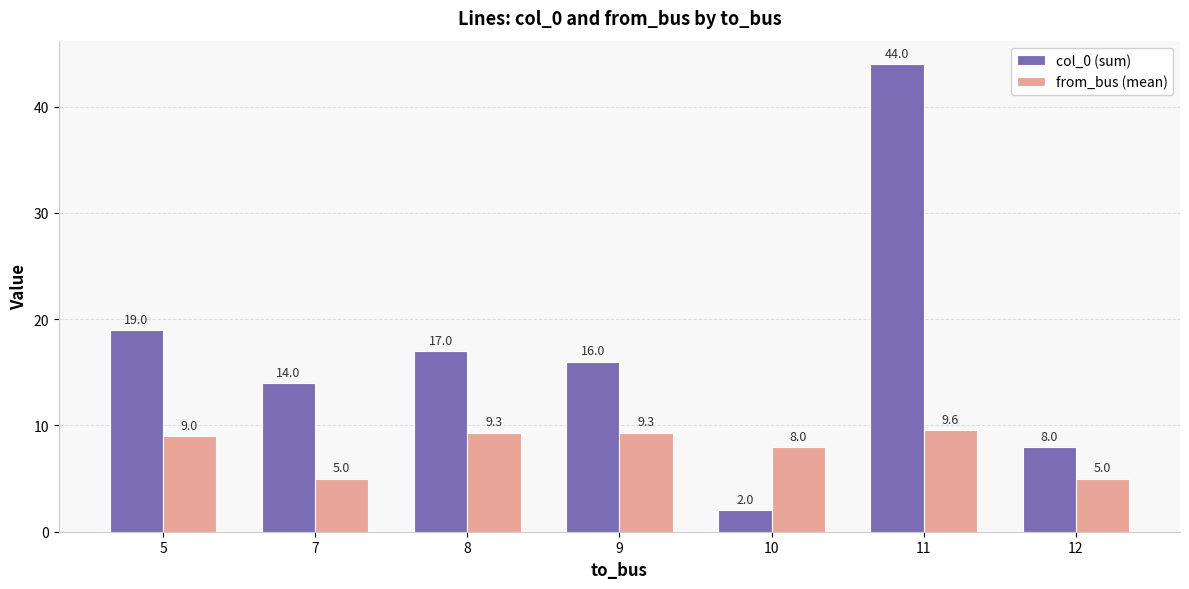

Where is col_0 (sum) nearest to the value 23?

5